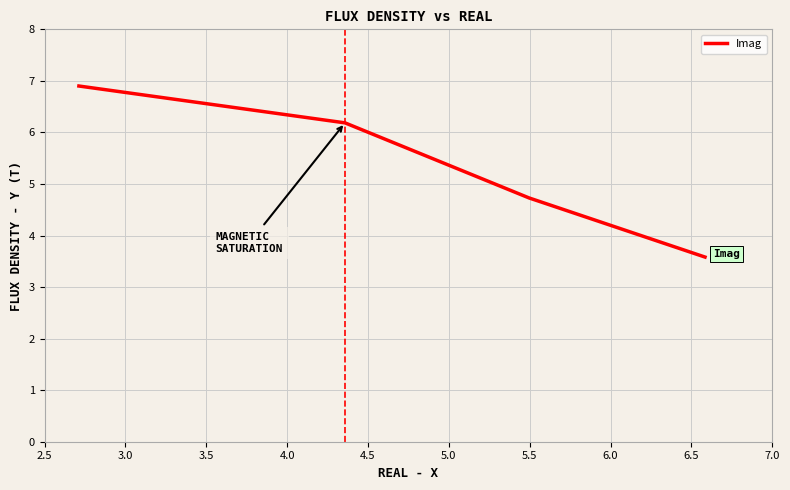

How many distinct data groups are displayed?

1